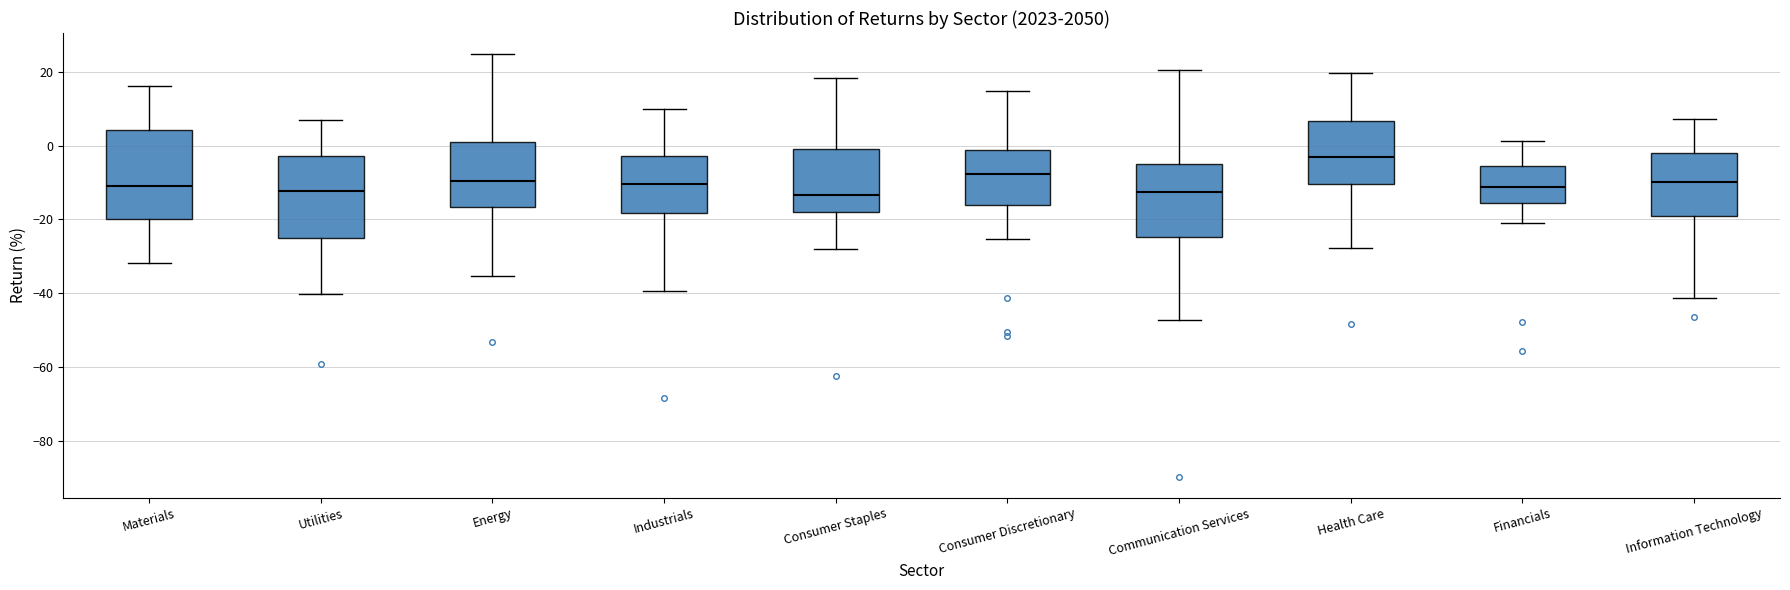

Which box has the highest median line?

Health Care